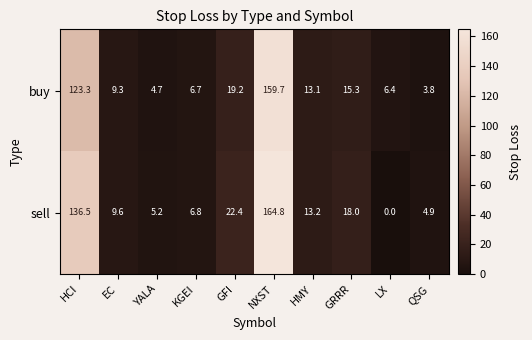

At how many categories does at least one series exceed 108?

2